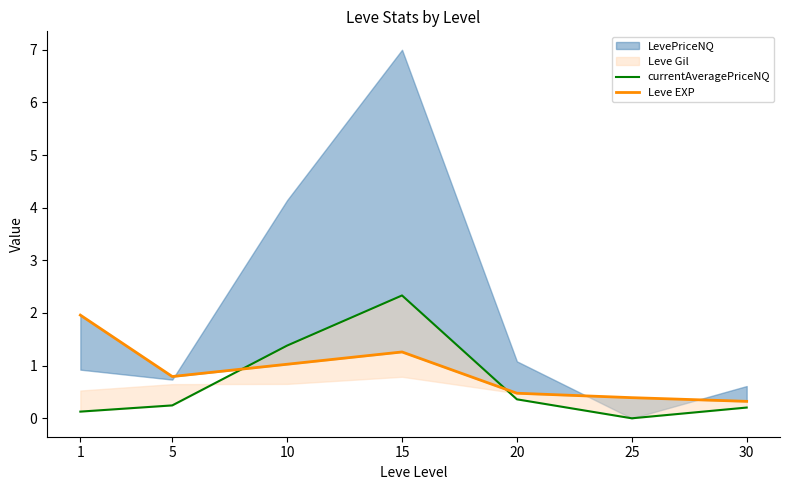

Count the number of categories in the chart.

7